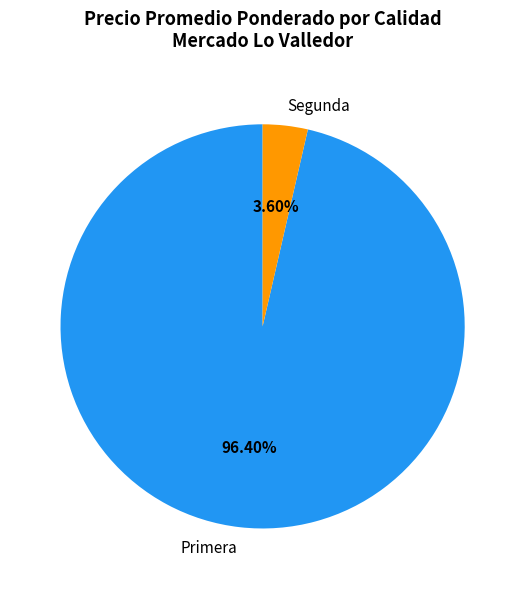

Combined, do Segunda and Primera account for over 50%?

Yes